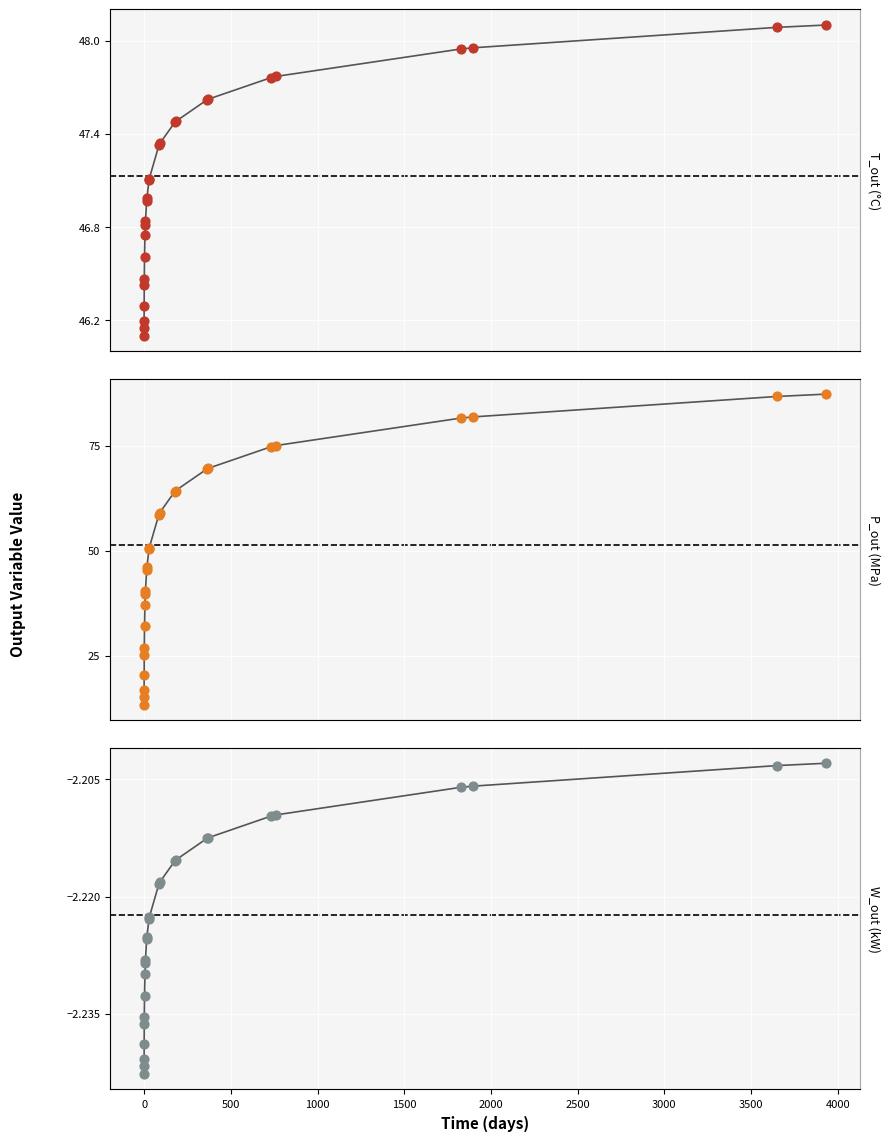

Which series has the largest Y range (max minus min)?

P_out (MPa)